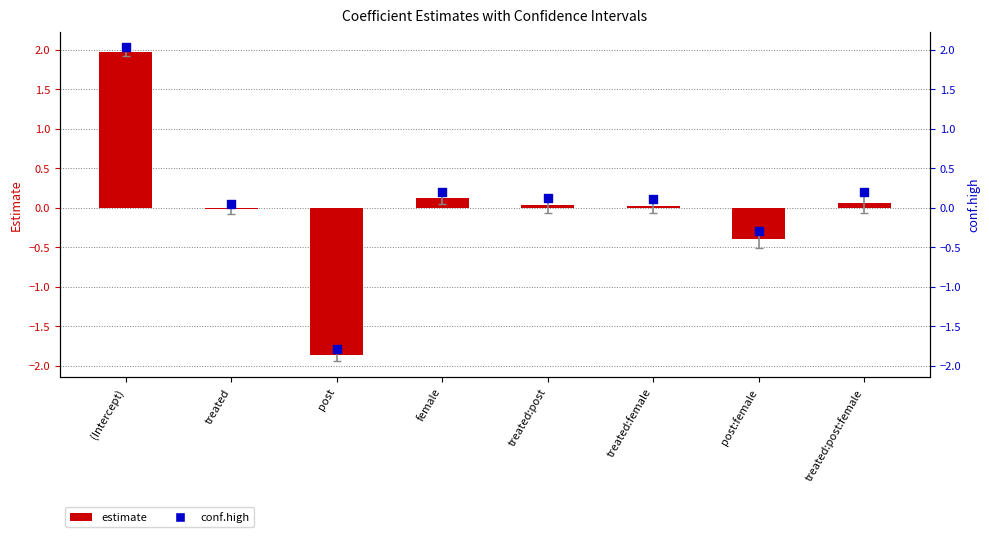

At which category is the sum across all series the highest?

(Intercept)